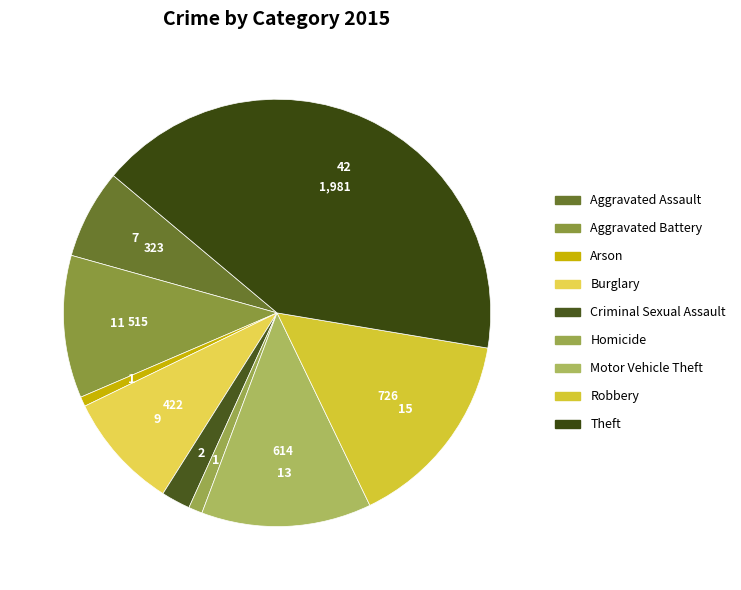

Rank the categories by value from highest to lowest.

Theft, Robbery, Motor Vehicle Theft, Aggravated Battery, Burglary, Aggravated Assault, Criminal Sexual Assault, Homicide, Arson